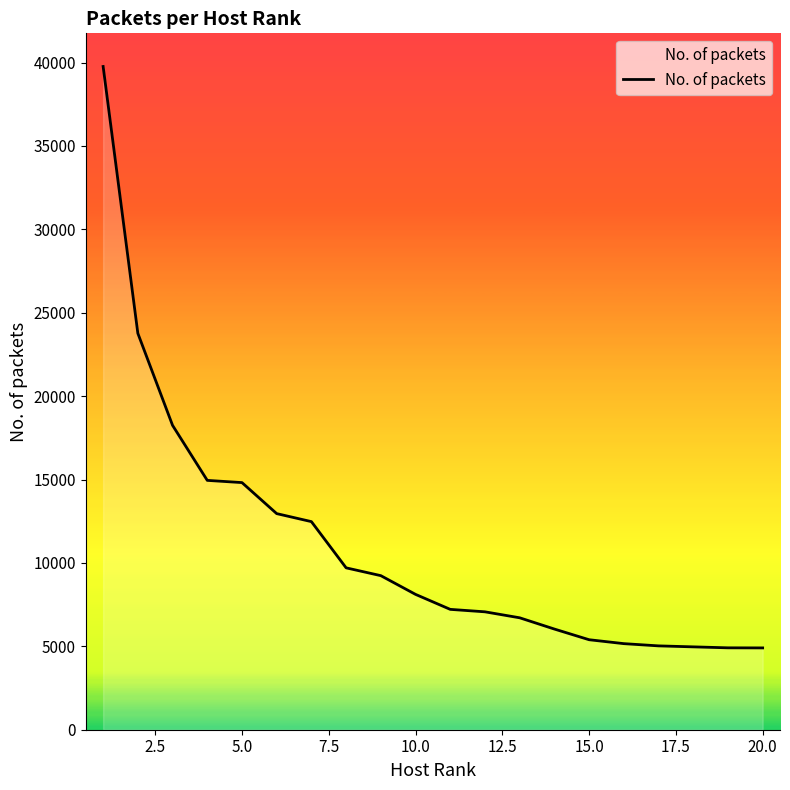

What is the difference between the maximum and minimum values?

34860